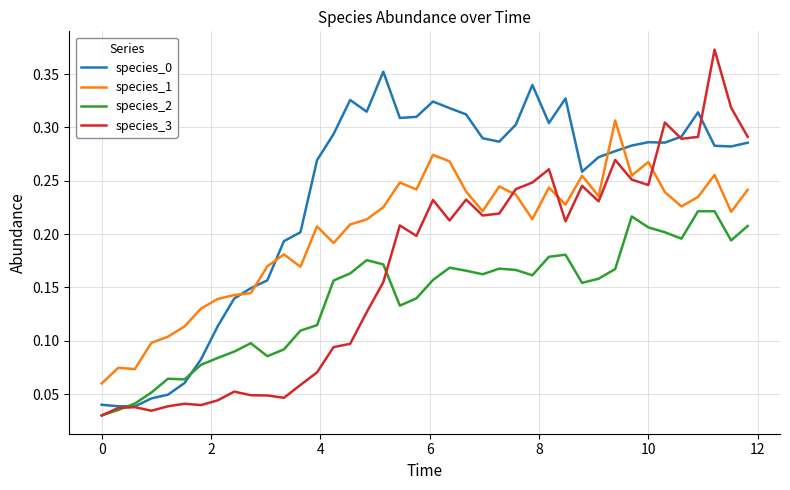

True or false: species_2 and species_1 intersect in this chart.

False